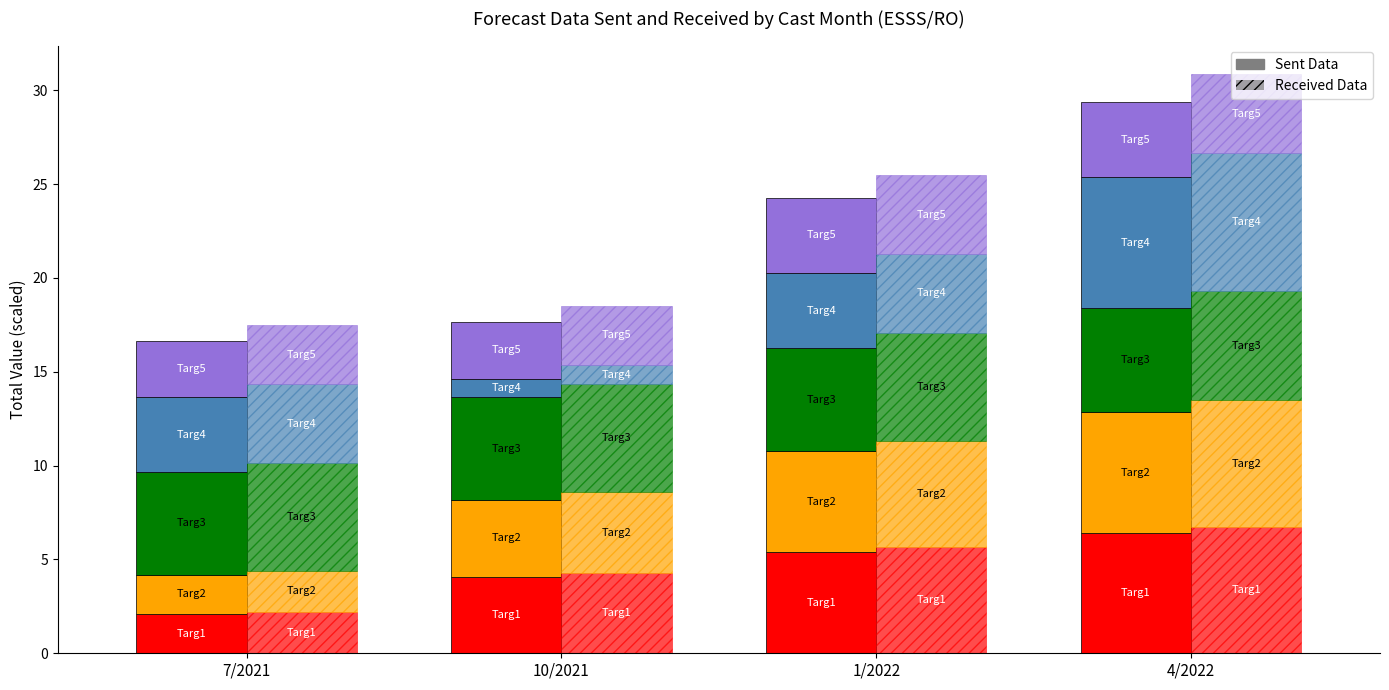

At which label is the value closest to 4?

10/2021